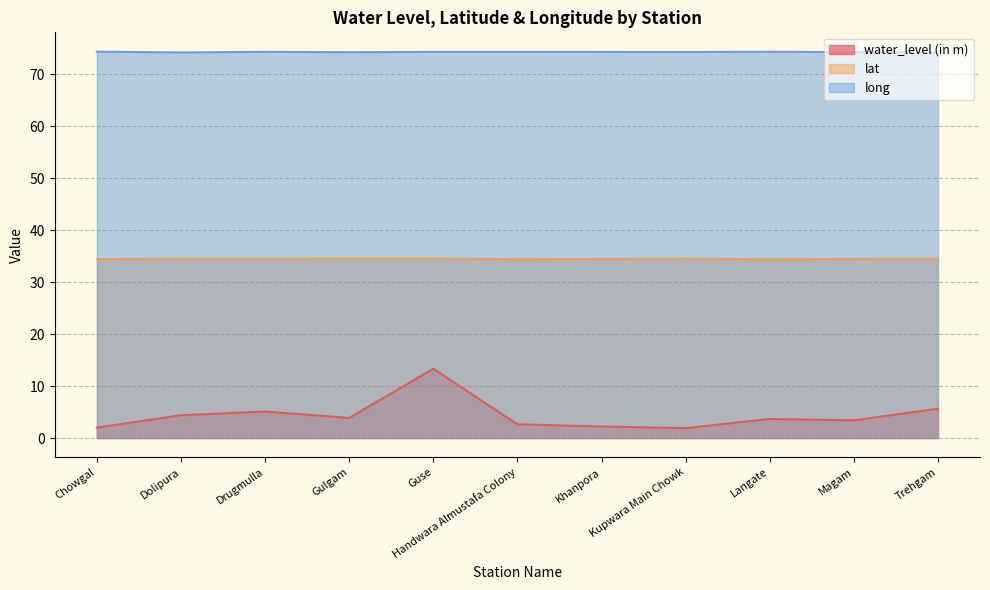

What is the sum of all lat values?

379.2